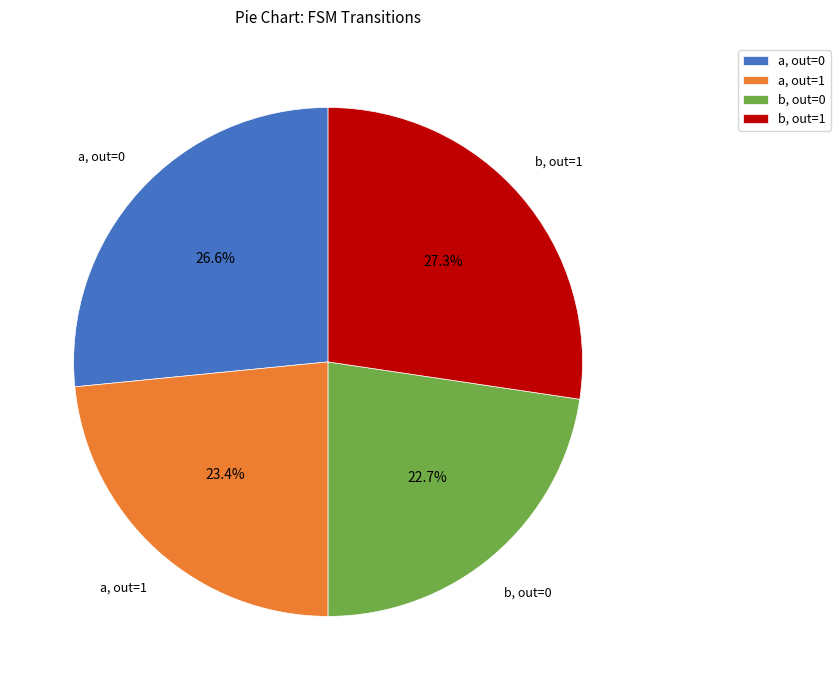

Is the sum of b, out=1 and a, out=0 greater than half?

Yes